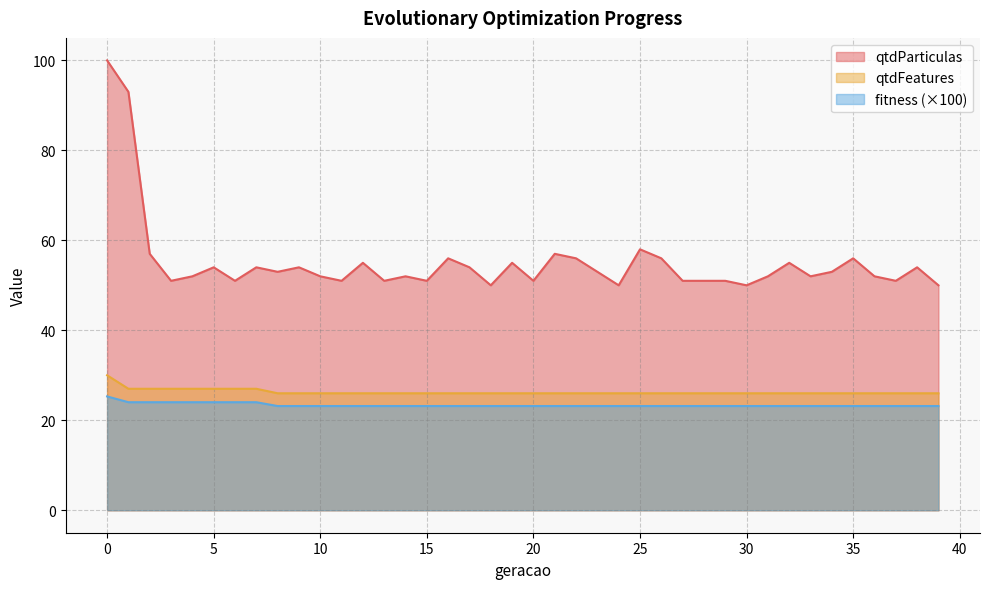

Is the value of qtdParticulas at 13 greater than the value of fitness at 13?

Yes